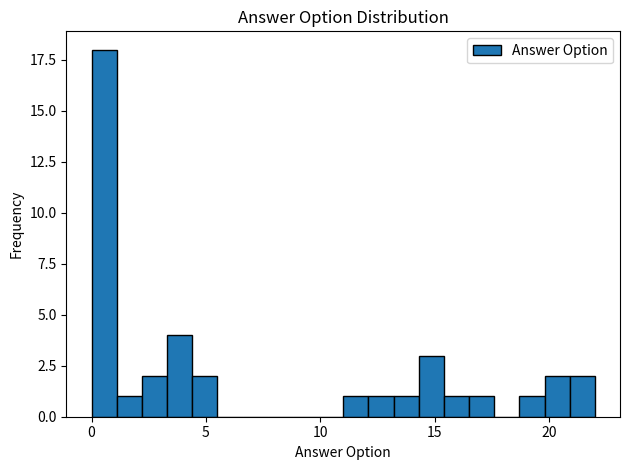

Around what value on the x-axis is the tallest bar? Give the approximate position of its centre, as read against the axis.

0.5